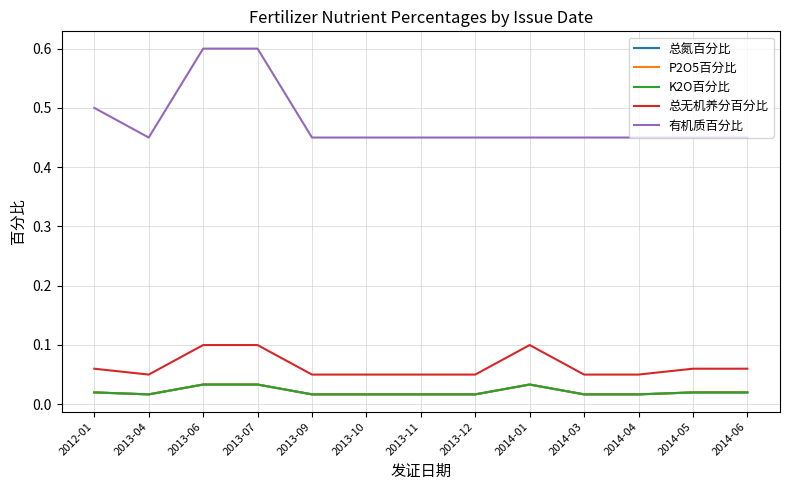

Which label corresponds to the largest value in the chart?

2013-06